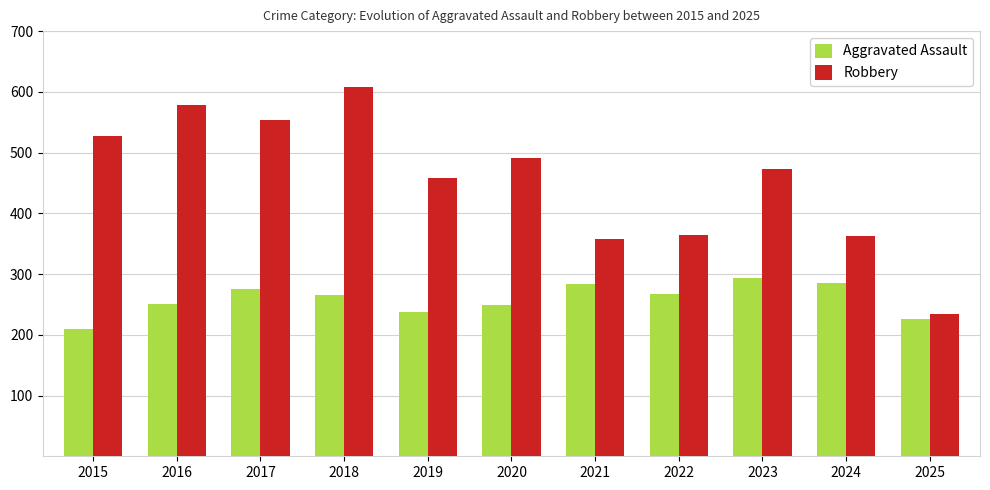

Is it true that Aggravated Assault equals 415 at 2019?

False